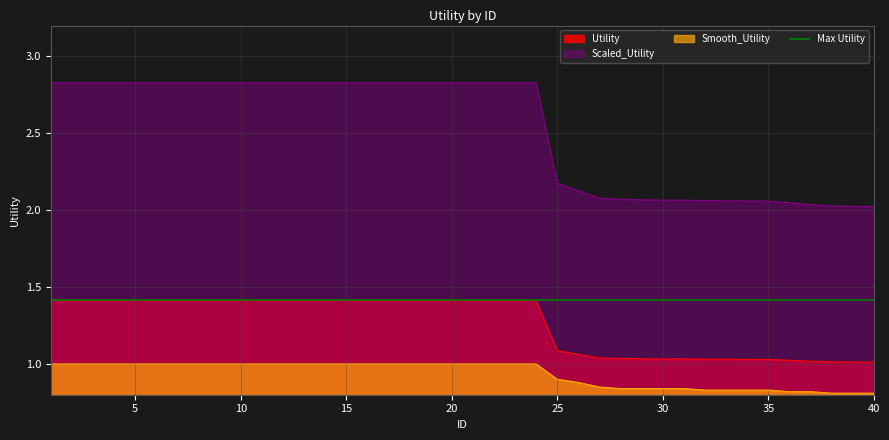

True or false: Utility and Scaled_Utility cross at least once.

False